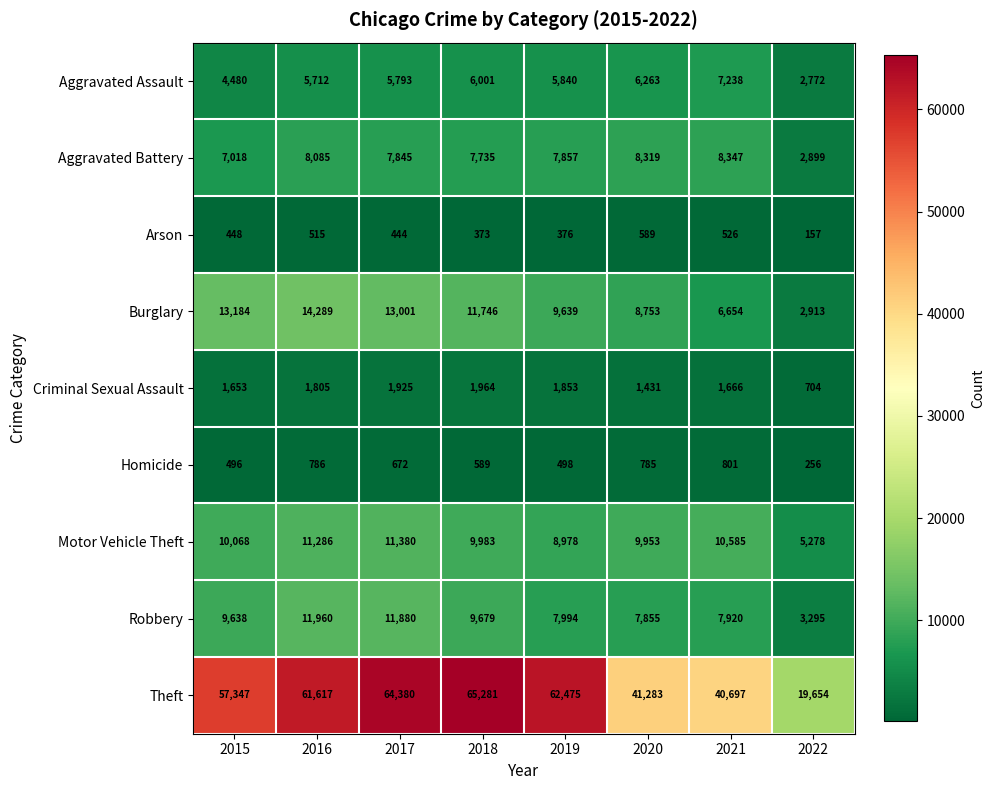

Which category has the lowest value across all series?

2022